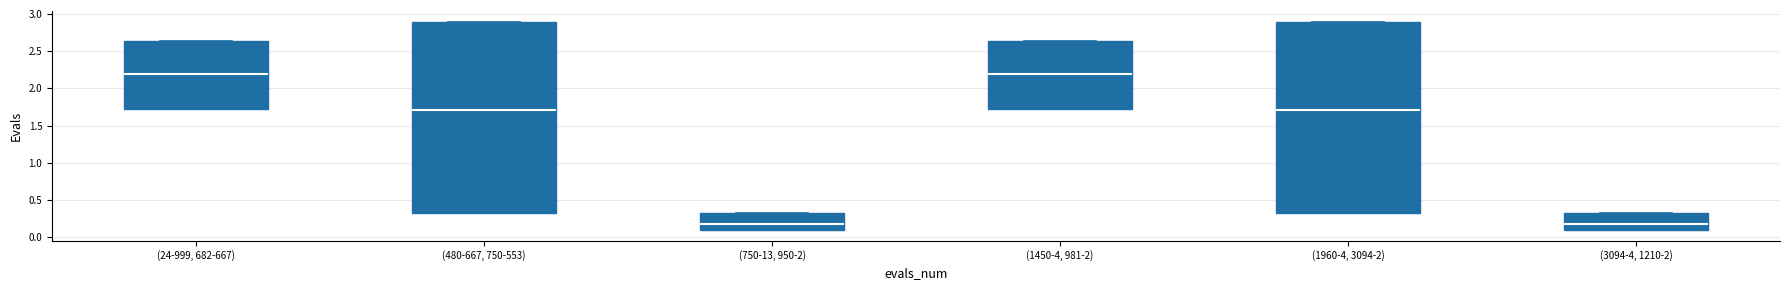

Reading left to right, transcribe this box plot: for each box, give where its median line is, the range the box spans, and where its two whiskers end, as read against the y-axis. The values are not printed on the chart, so give them approximately, as read against the axis.

(24-999, 682-667): median 2.20, box 1.70 to 2.65, whiskers 1.70 to 2.65
(480-667, 750-553): median 1.70, box 0.35 to 2.90, whiskers 0.35 to 2.90
(750-13, 950-2): median 0.15, box 0.10 to 0.35, whiskers 0.10 to 0.35
(1450-4, 981-2): median 2.20, box 1.70 to 2.65, whiskers 1.70 to 2.65
(1960-4, 3094-2): median 1.70, box 0.35 to 2.90, whiskers 0.35 to 2.90
(3094-4, 1210-2): median 0.15, box 0.10 to 0.35, whiskers 0.10 to 0.35